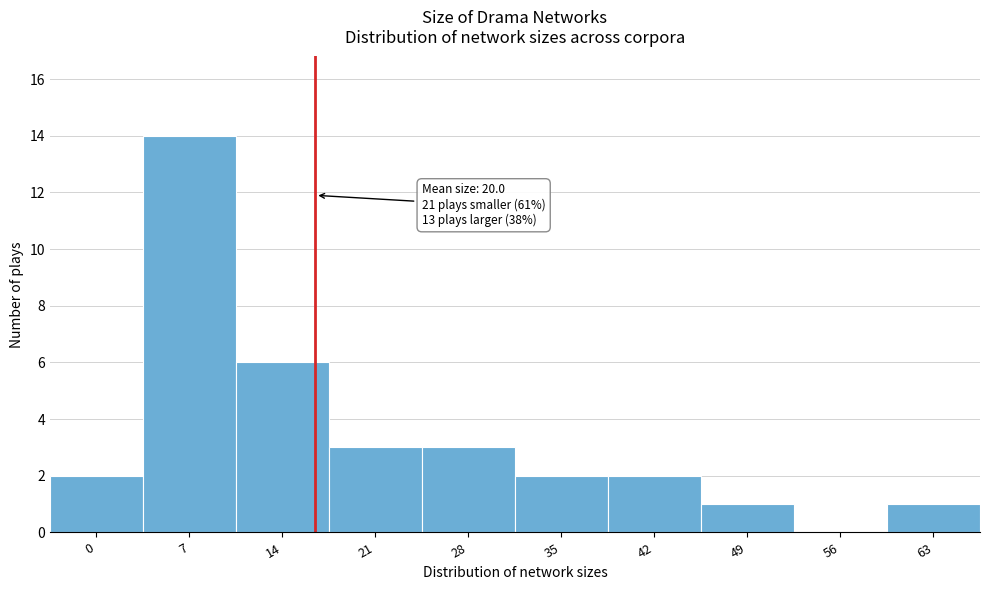

Reading right to left, extract all data points from this chart.

63=1	56=0	49=1	42=2	35=2	28=3	21=3	14=6	7=14	0=2